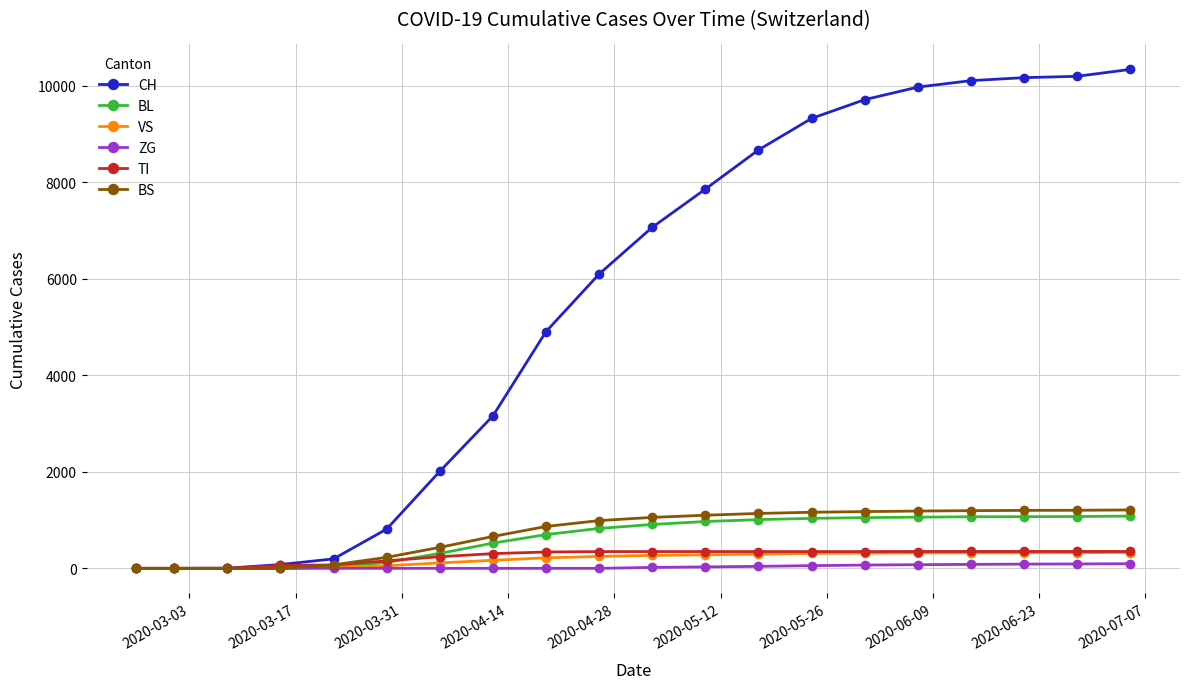

At how many categories does at least one series exceed 6234?

10